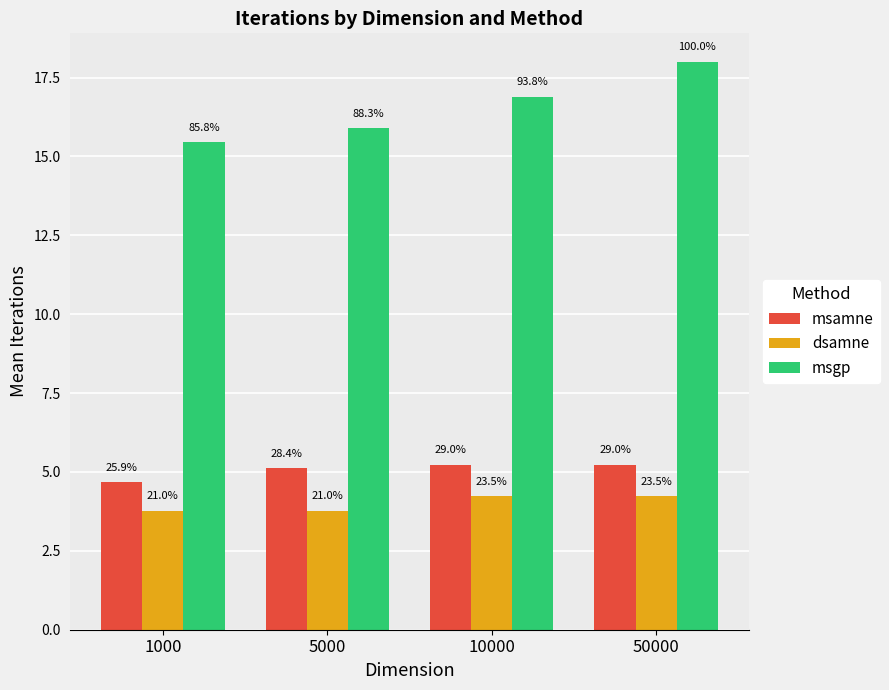

Which series has the largest total across all categories?

msgp